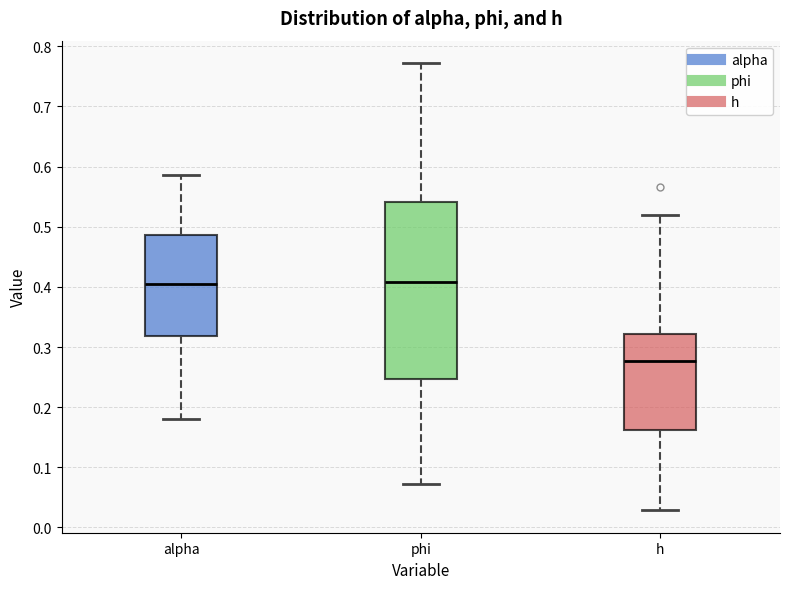

Reading left to right, read every box against the y-axis: the position of its median line, the range the box covers, and the ends of its whiskers. The values are not printed on the chart, so give them approximately, as read against the axis.

alpha: median 0.41, box 0.32 to 0.49, whiskers 0.18 to 0.59
phi: median 0.41, box 0.25 to 0.54, whiskers 0.07 to 0.77
h: median 0.28, box 0.16 to 0.32, whiskers 0.03 to 0.52